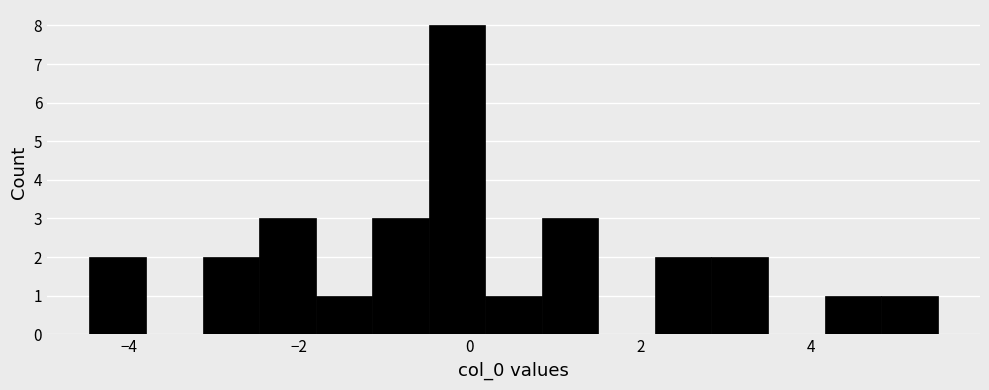

Read against the x-axis, roughly where is the centre of the tallest bar?

-0.2